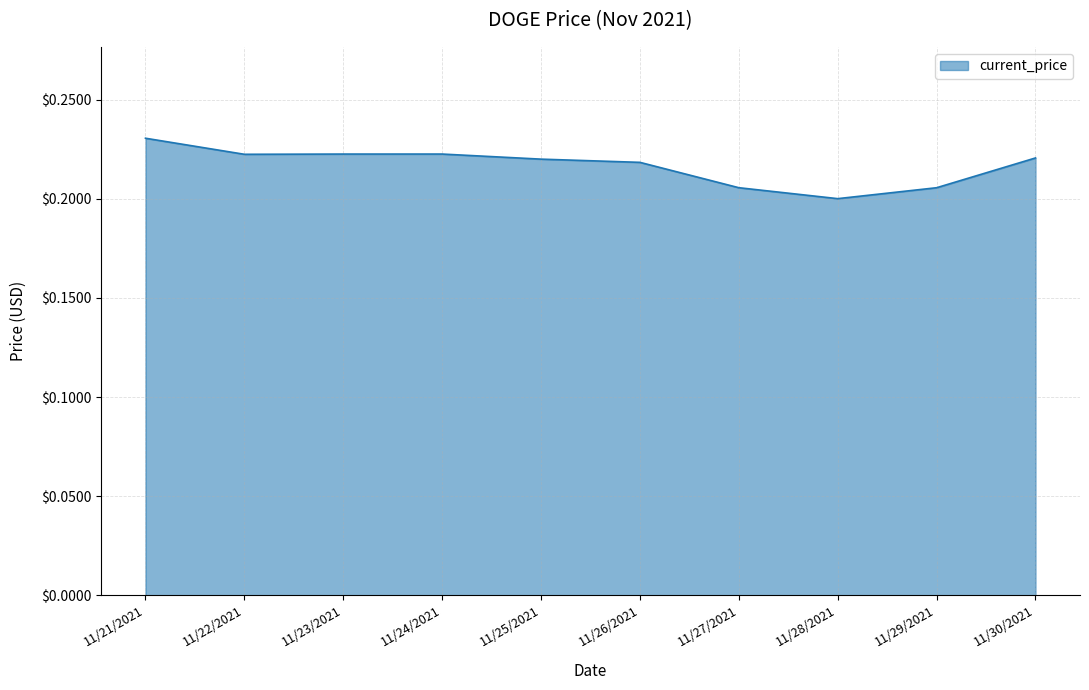

At which category does the chart reach its minimum across all series?

11/28/2021